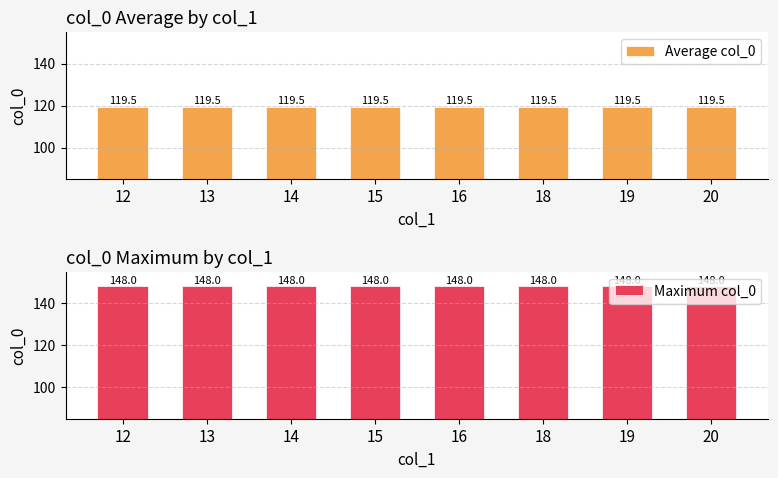

Between 12 and 16, which is larger?

12